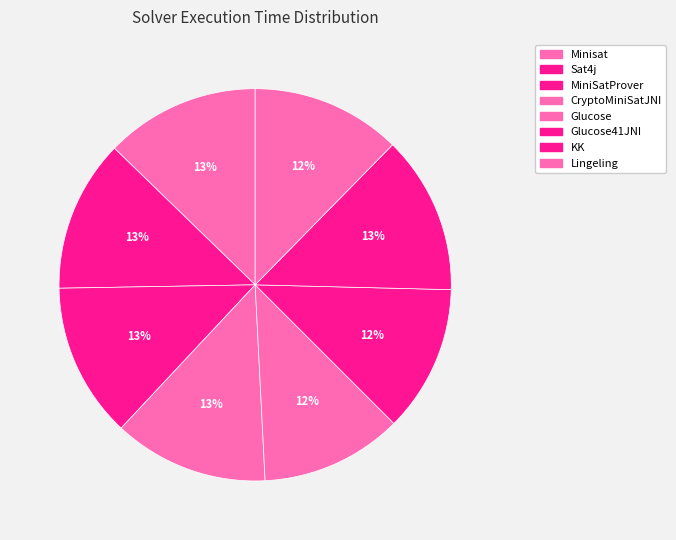

What percentage is the Sat4j slice, to the nearest percent?

13%